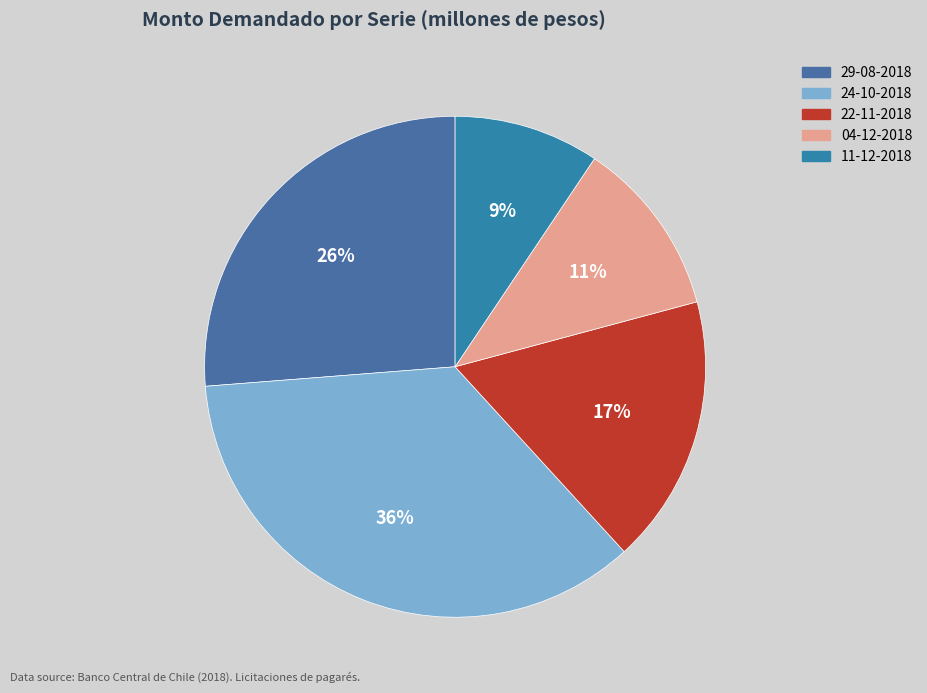

To the nearest percent, what portion does 11-12-2018 represent?

9%